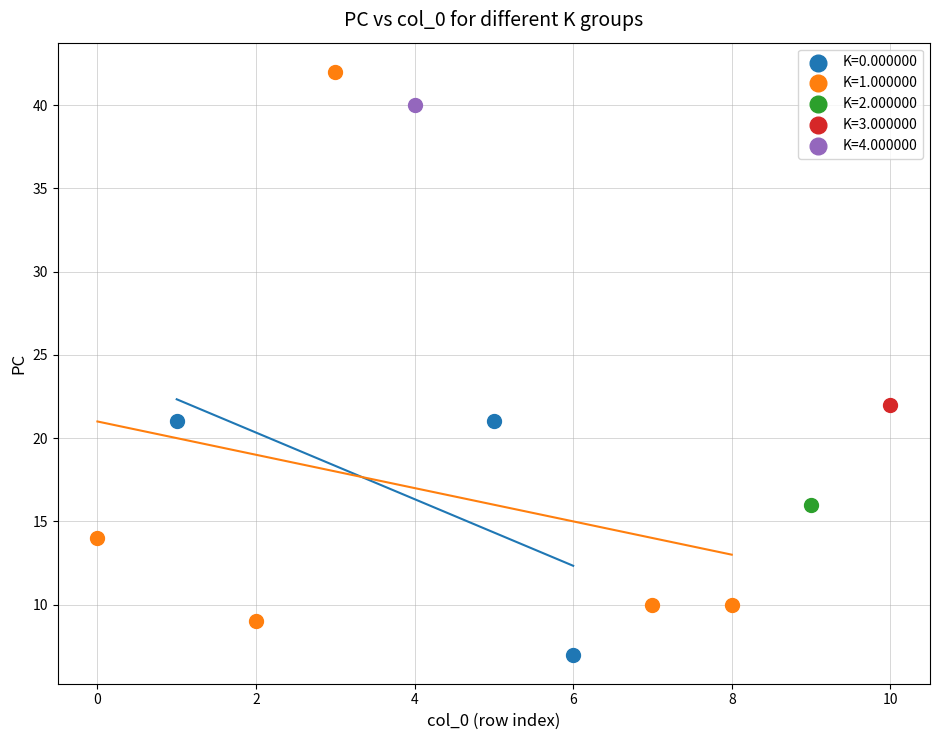

What are all the series names shown in the legend?

K=0.000000, K=1.000000, K=2.000000, K=3.000000, K=4.000000